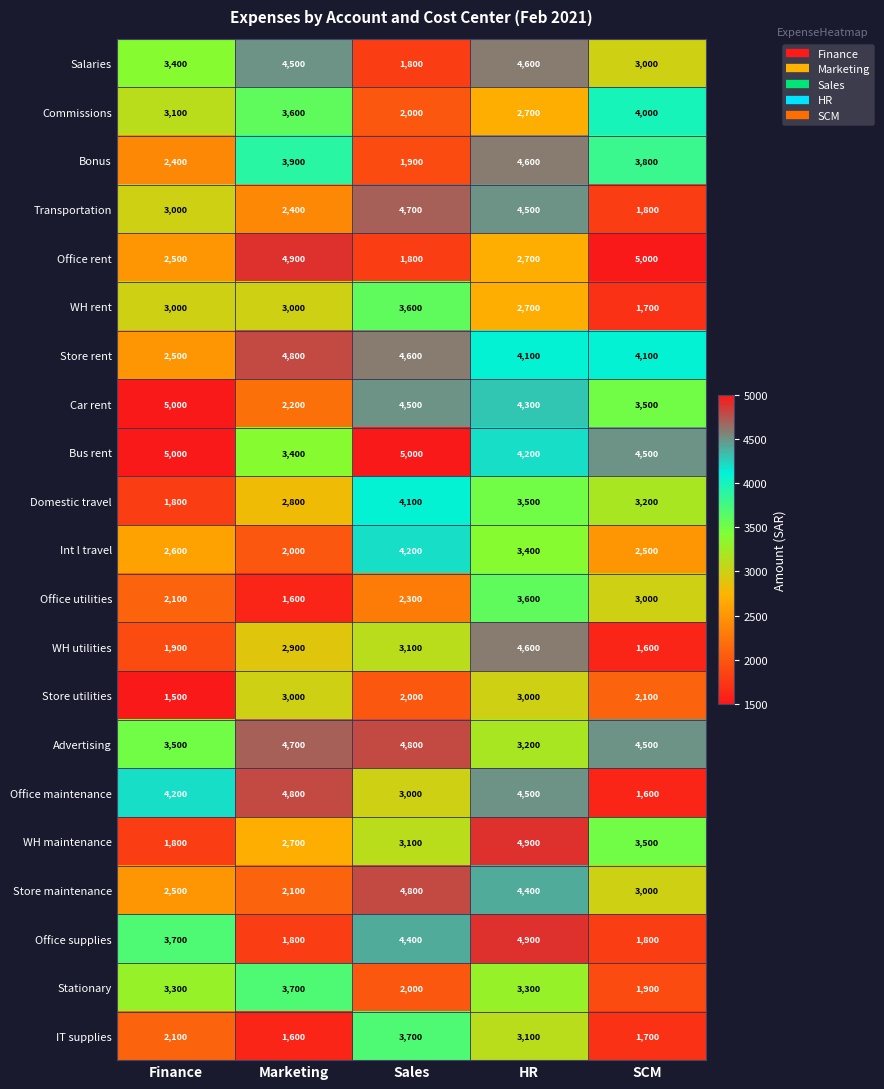

What is the sum of all Advertising values?

20700